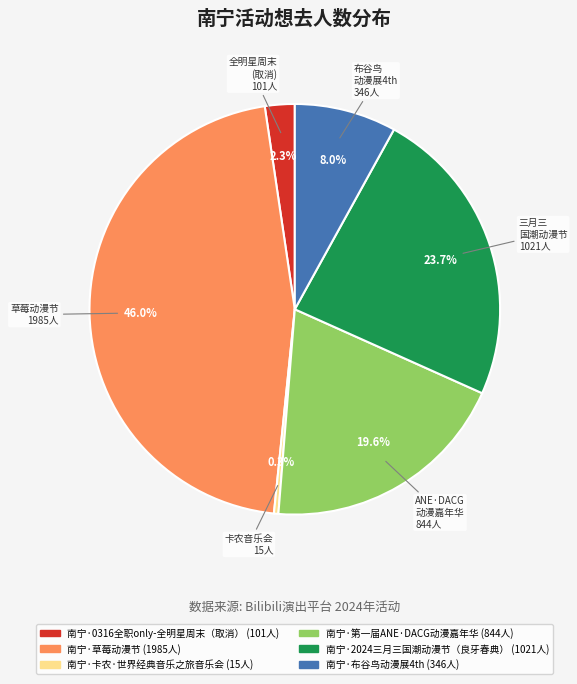

Which category has the smallest portion of the pie?

南宁·卡农·世界经典音乐之旅音乐会